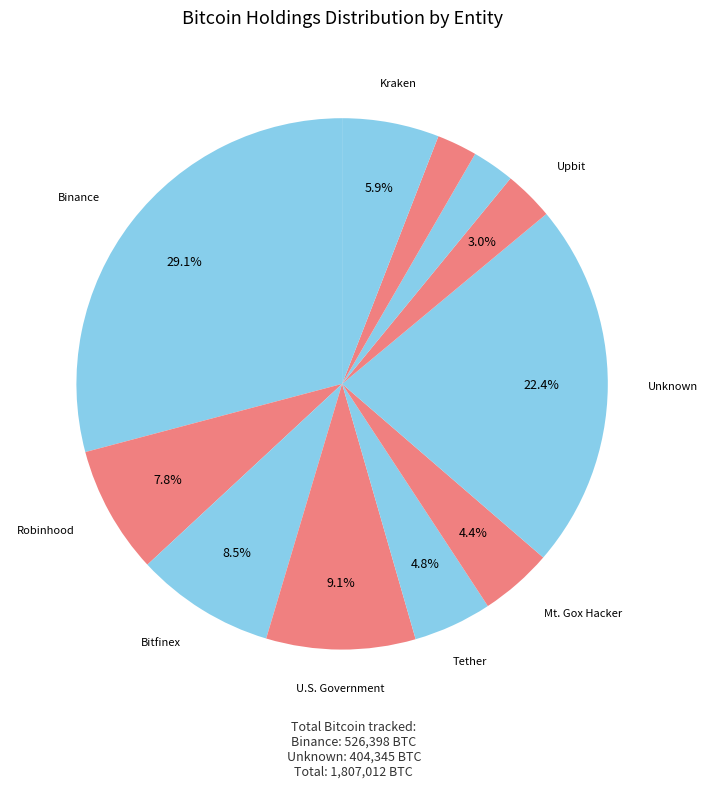

How many segments does this pie chart have?

11